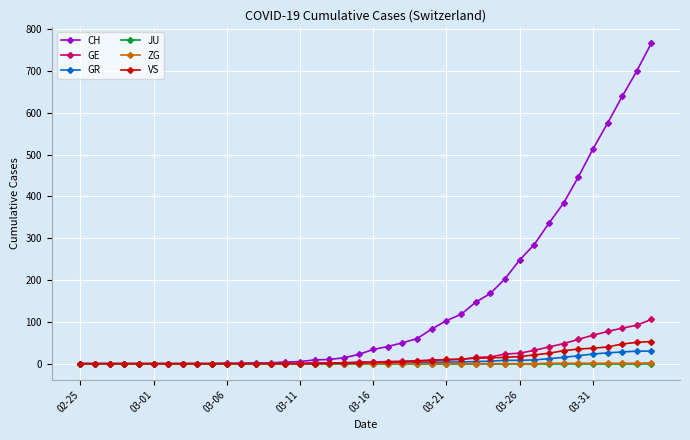

What is the maximum value for VS?

53